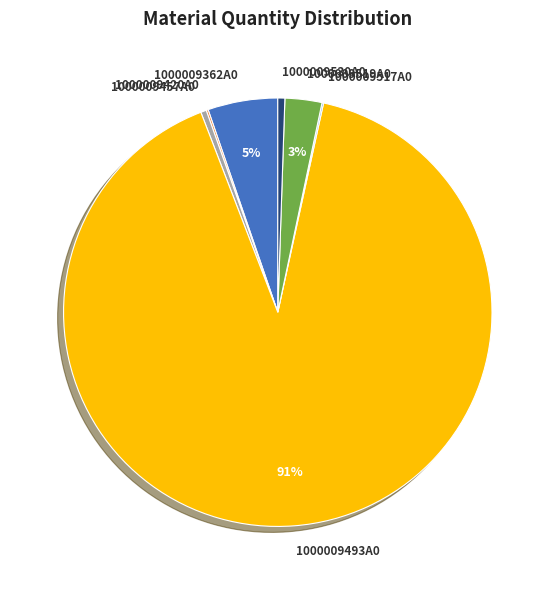

Which category accounts for the majority?

1000009493A0